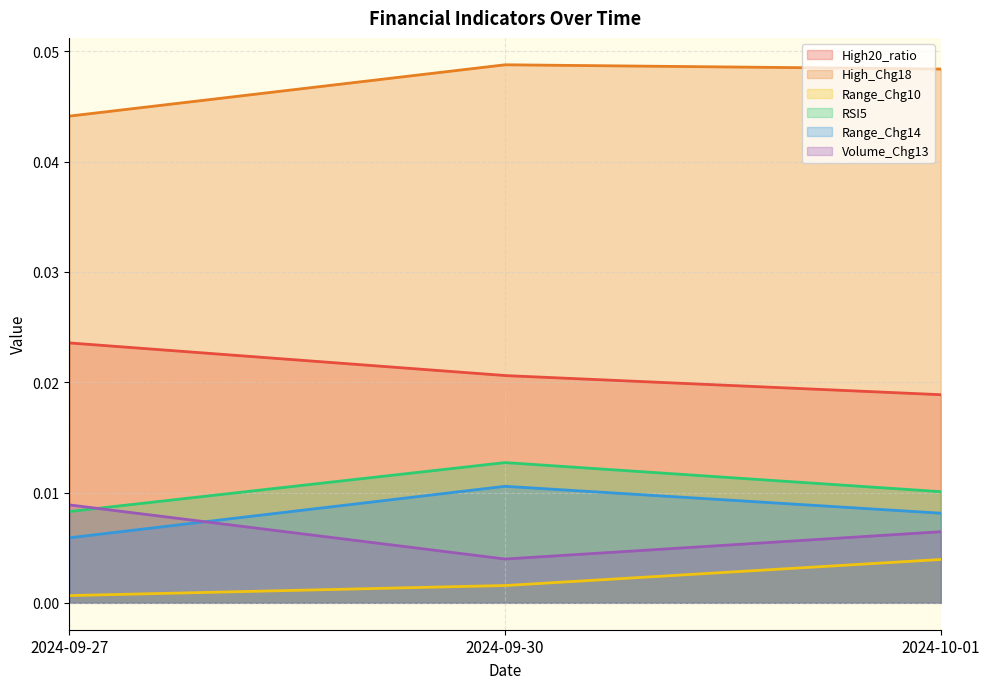

Which category has the highest value in the High20_ratio series?

2024-09-27